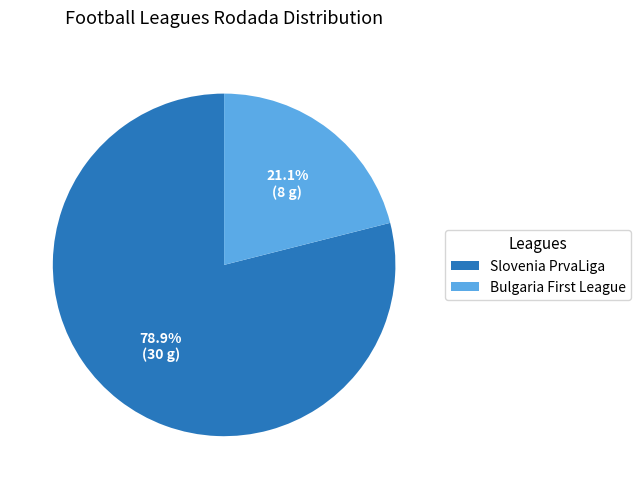

Is it true that Slovenia PrvaLiga is 79% of the pie?

True